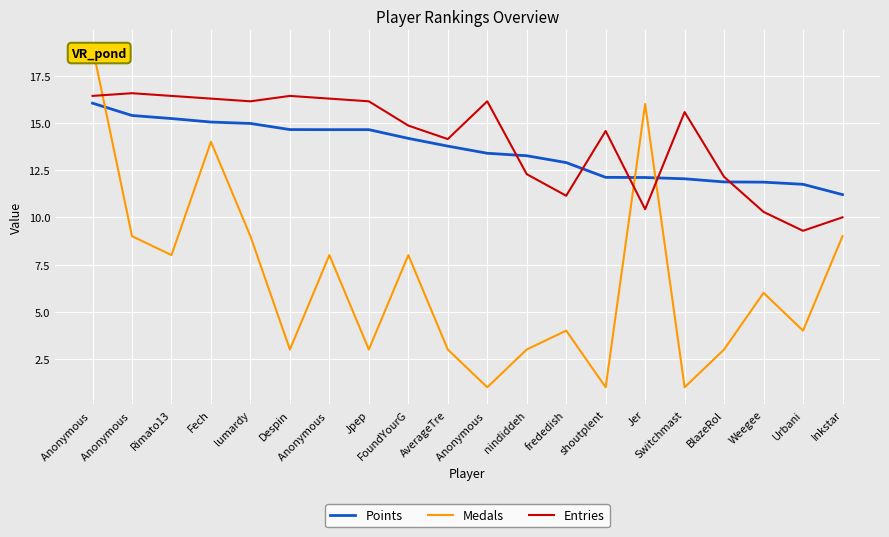

Between Anonymous  and Anonymous , which series saw the biggest shift?

Medals